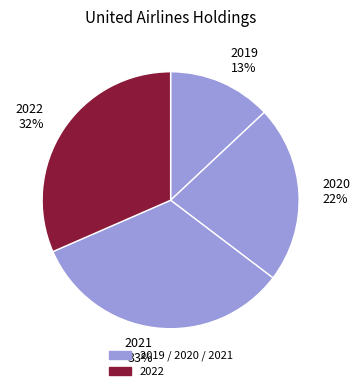

Which has a higher value, 2019 or 2021?

2021